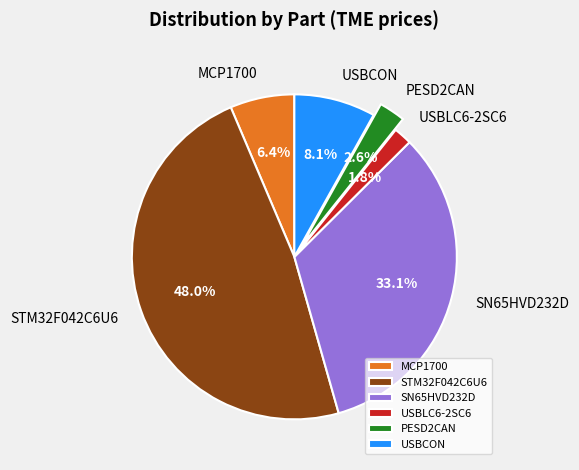

Which category has the biggest portion of the pie?

STM32F042C6U6